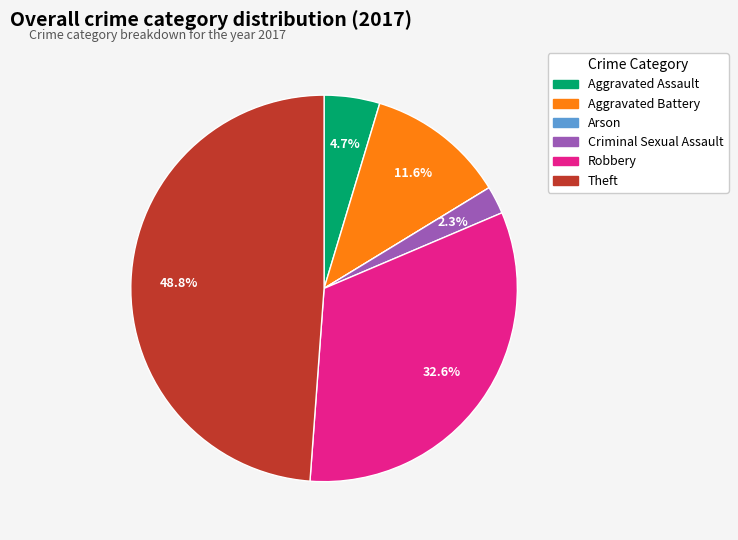

Is the sum of Theft and Aggravated Assault greater than half?

Yes